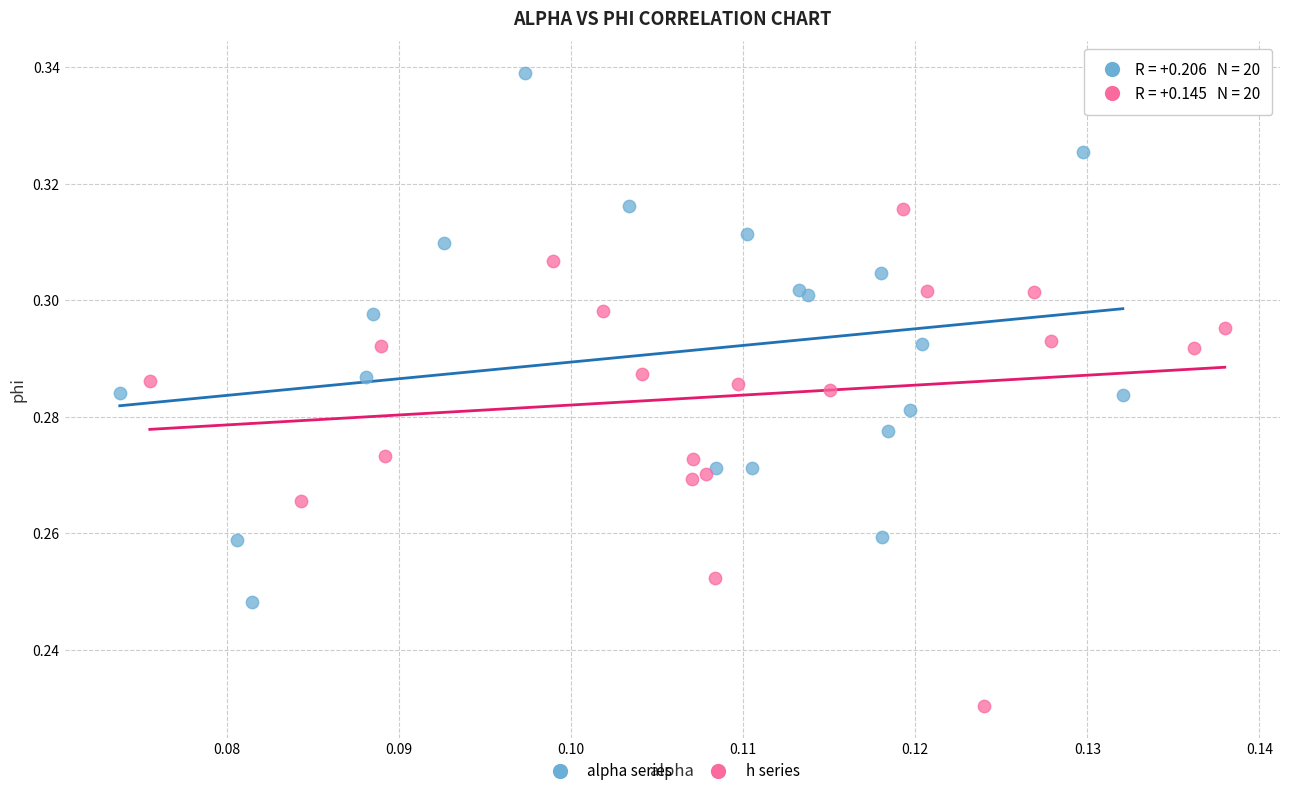

Which series has the widest spread of Y values?

alpha series